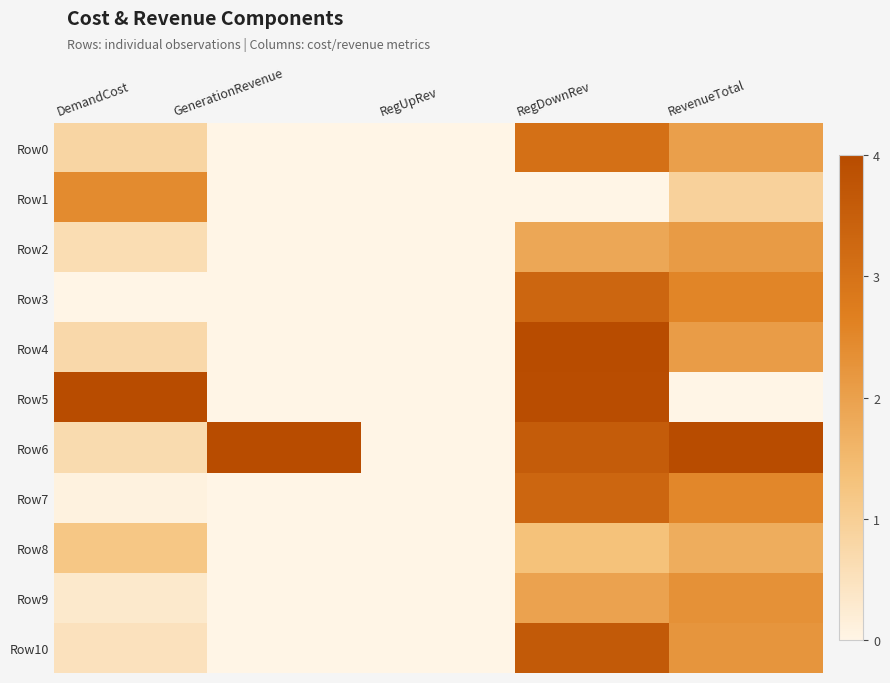

Reading right to left, list all the values displayed in this chart.

Row0: RevenueTotal=0.5	RegDownRev=0.8	RegUpRev=0.0	GenerationRevenue=0.0	DemandCost=0.2
Row1: RevenueTotal=0.2	RegDownRev=0.0	RegUpRev=0.0	GenerationRevenue=0.0	DemandCost=0.6
Row2: RevenueTotal=0.5	RegDownRev=0.5	RegUpRev=0.0	GenerationRevenue=0.0	DemandCost=0.2
Row3: RevenueTotal=0.6	RegDownRev=0.8	RegUpRev=0.0	GenerationRevenue=0.0	DemandCost=0.0
Row4: RevenueTotal=0.5	RegDownRev=1.0	RegUpRev=0.0	GenerationRevenue=0.0	DemandCost=0.2
Row5: RevenueTotal=0.0	RegDownRev=1.0	RegUpRev=0.0	GenerationRevenue=0.0	DemandCost=1.0
Row6: RevenueTotal=1.0	RegDownRev=0.9	RegUpRev=0.0	GenerationRevenue=1.0	DemandCost=0.2
Row7: RevenueTotal=0.6	RegDownRev=0.8	RegUpRev=0.0	GenerationRevenue=0.0	DemandCost=0.0
Row8: RevenueTotal=0.4	RegDownRev=0.3	RegUpRev=0.0	GenerationRevenue=0.0	DemandCost=0.3
Row9: RevenueTotal=0.6	RegDownRev=0.5	RegUpRev=0.0	GenerationRevenue=0.0	DemandCost=0.1
Row10: RevenueTotal=0.6	RegDownRev=0.9	RegUpRev=0.0	GenerationRevenue=0.0	DemandCost=0.1